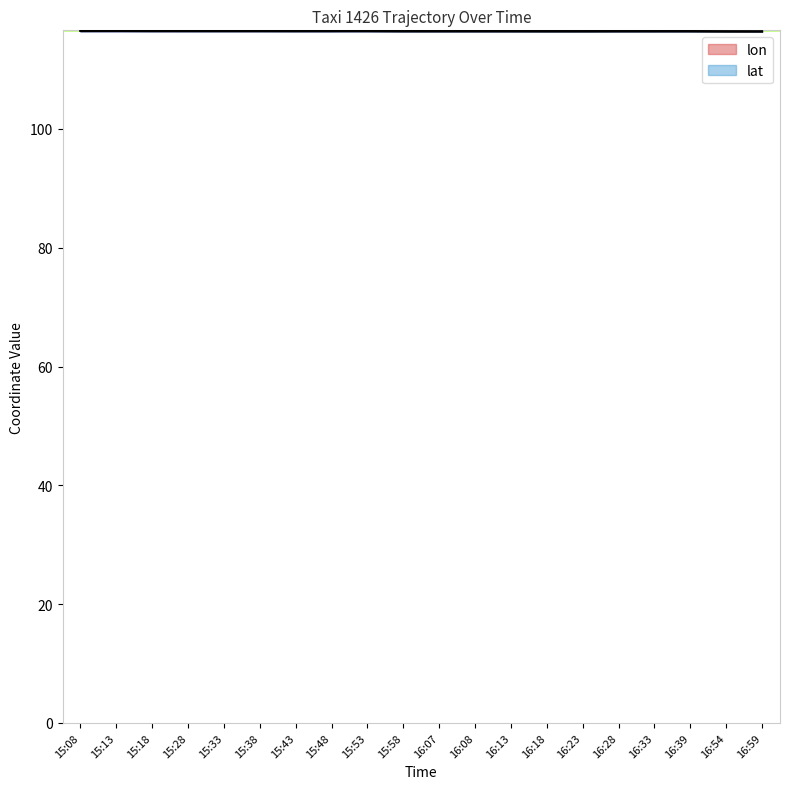

What is the difference between the maximum and minimum values in the lon series?

0.1